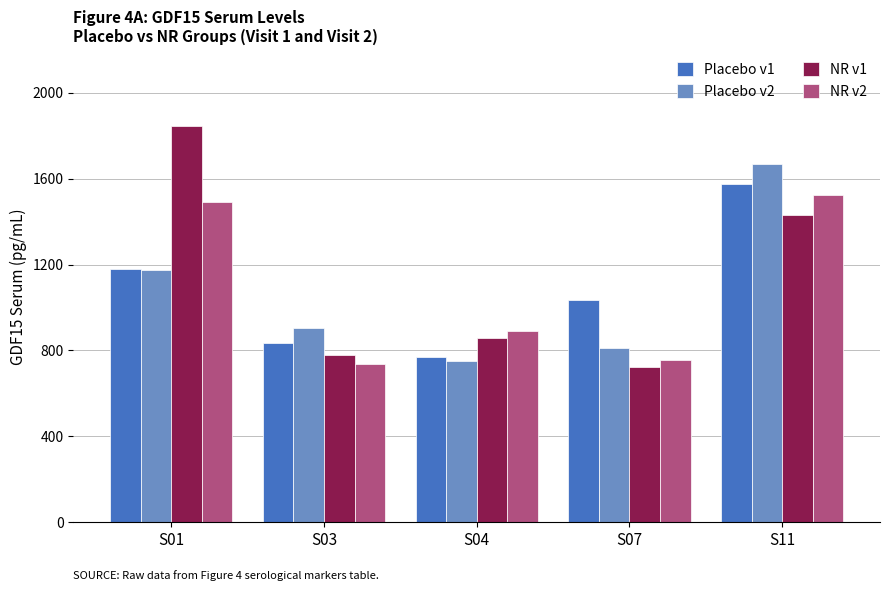

What is the spread (max minus min) of values at S03?

166.2